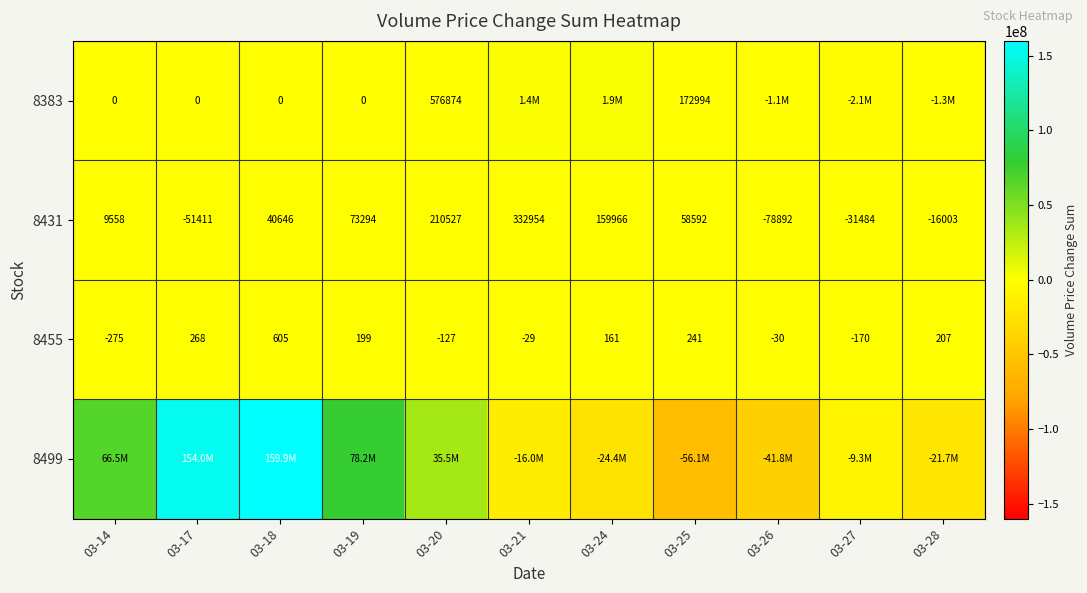

How many data points in 8455 are less than 161?

5